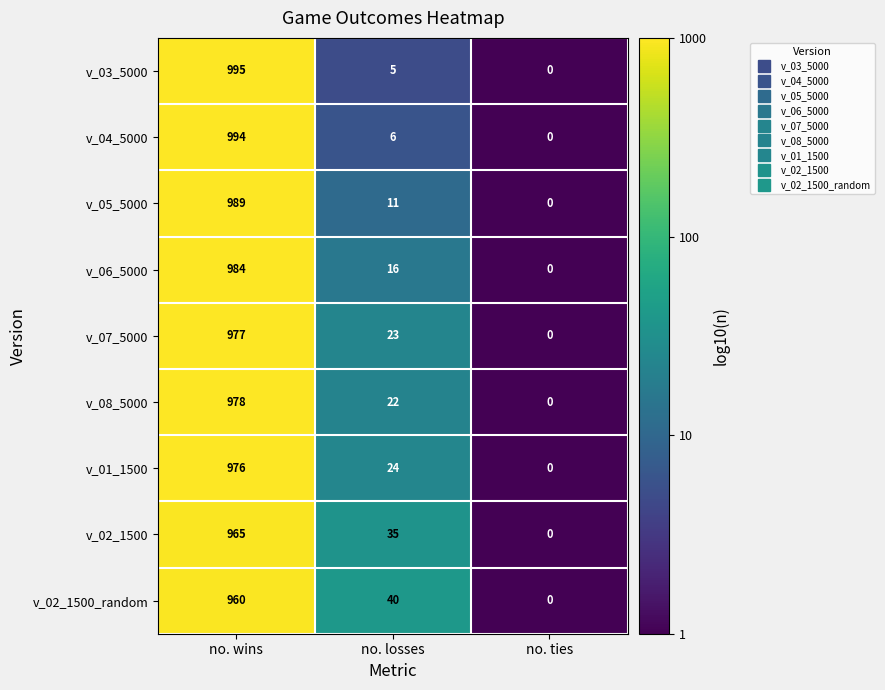

At no. losses, list the series in order from smallest to largest.

v_03_5000, v_04_5000, v_05_5000, v_06_5000, v_08_5000, v_07_5000, v_01_1500, v_02_1500, v_02_1500_random